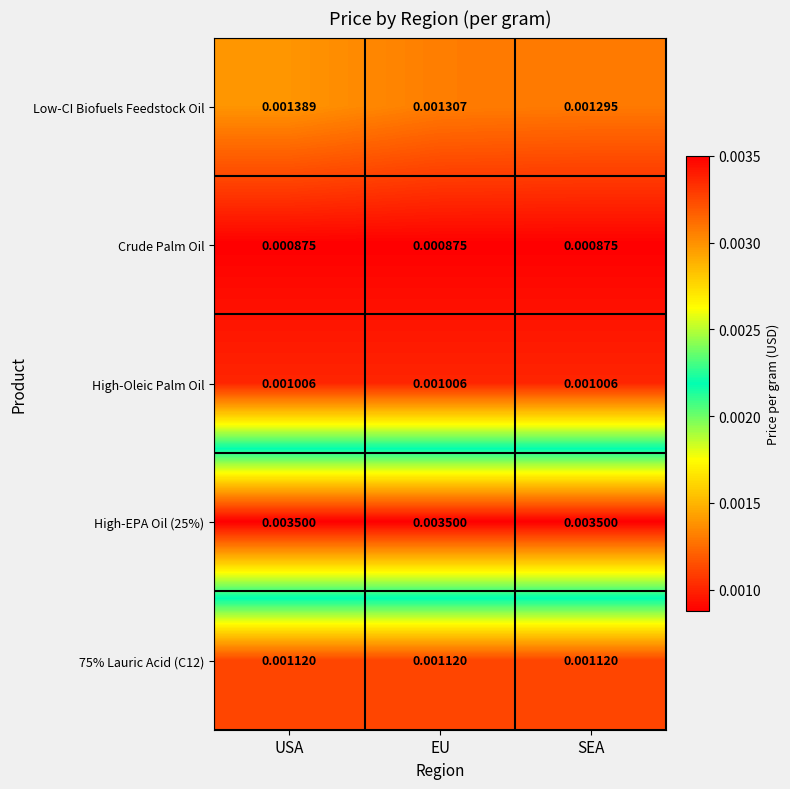

Which category has the highest value in the Low-CI Biofuels Feedstock Oil series?

USA